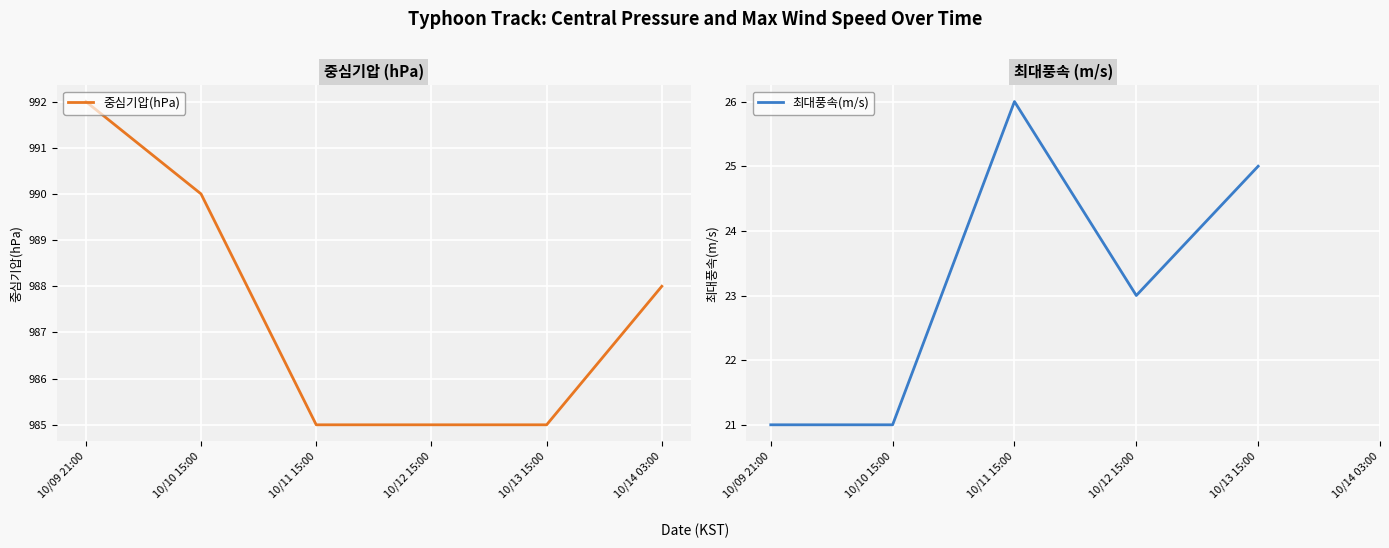

What is the total value across all series at 10/11 15:00?

1011.0